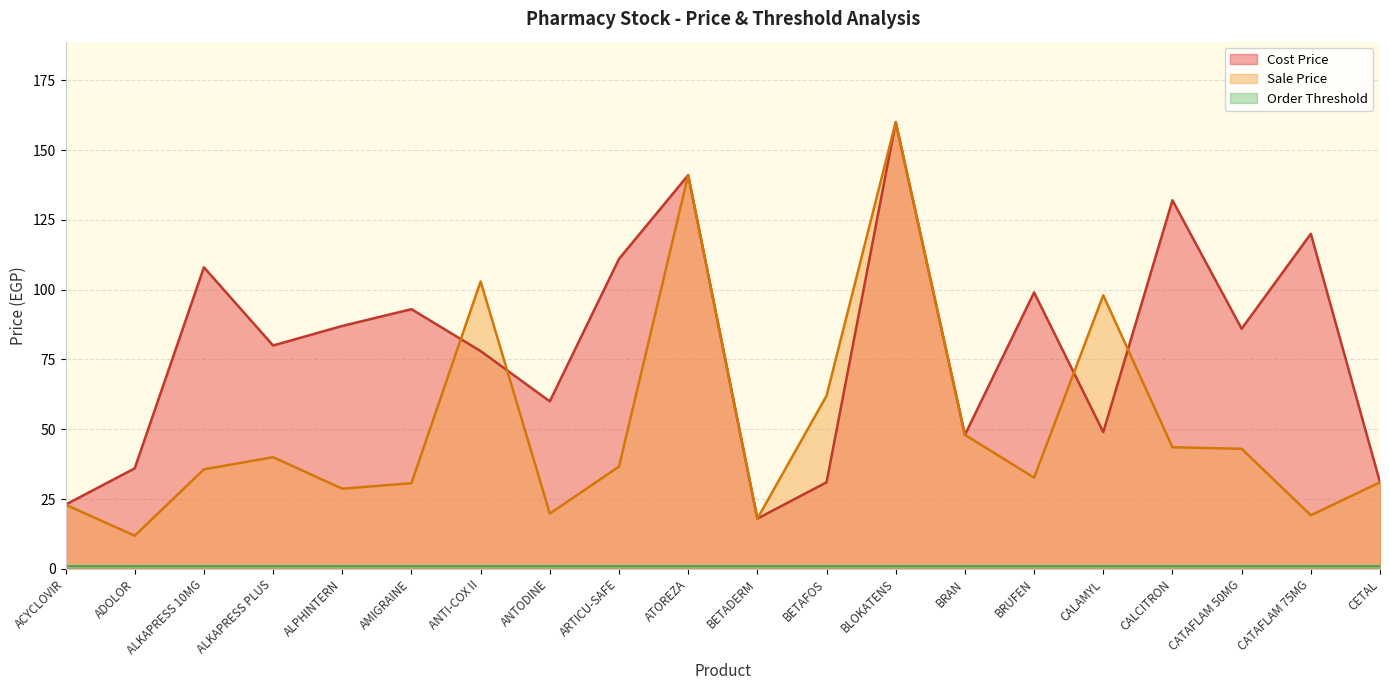

How many interior local valleys does the Cost Price series have?

6